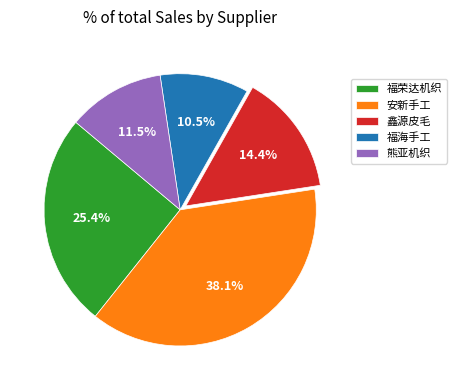

The 鑫源皮毛 slice represents 1% of the pie. True or false?

False